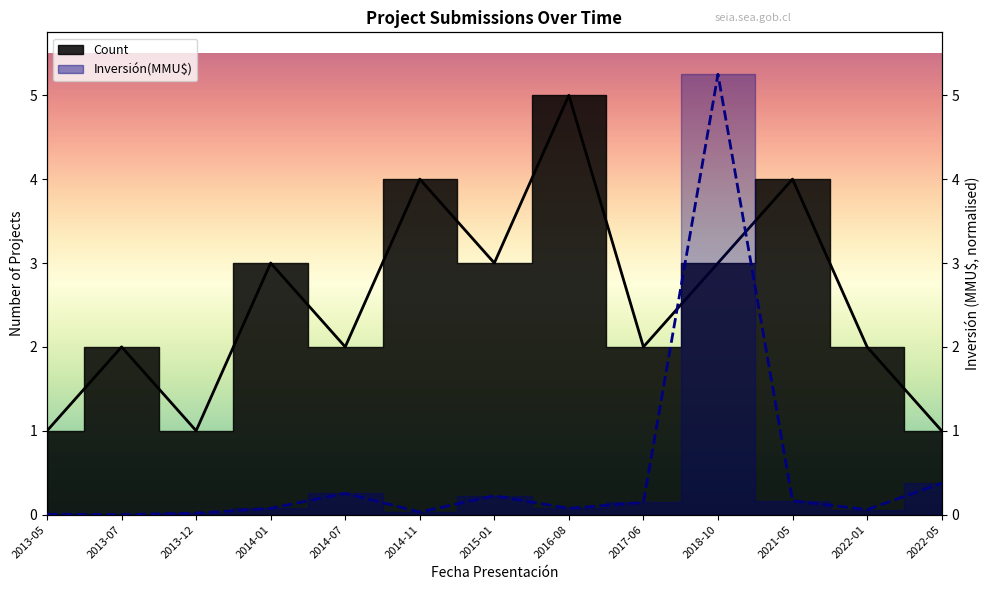

What are all the series names shown in the legend?

Count, Inversión(MMU$)